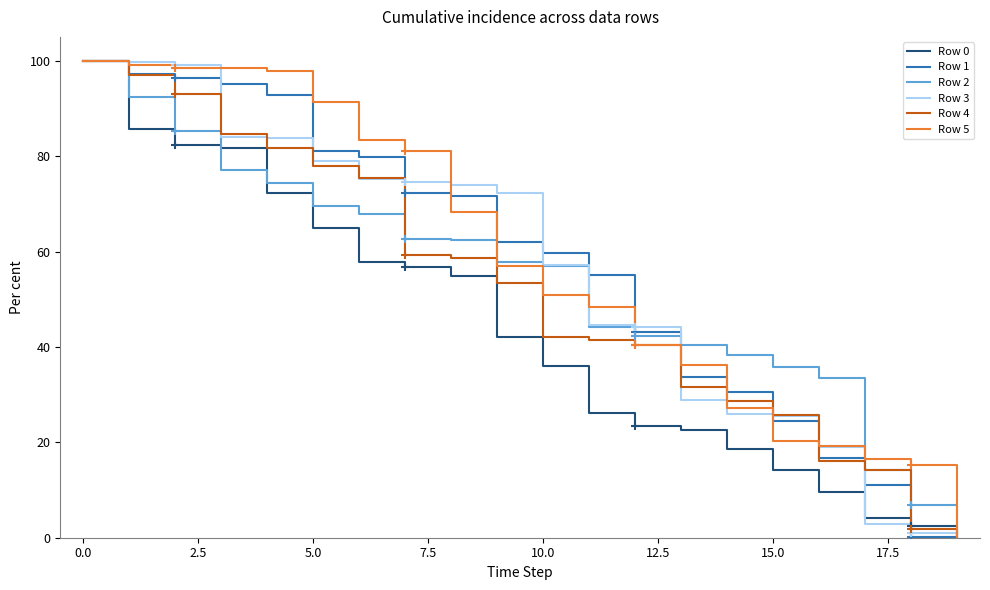

What are all the series names shown in the legend?

Row 0, Row 1, Row 2, Row 3, Row 4, Row 5